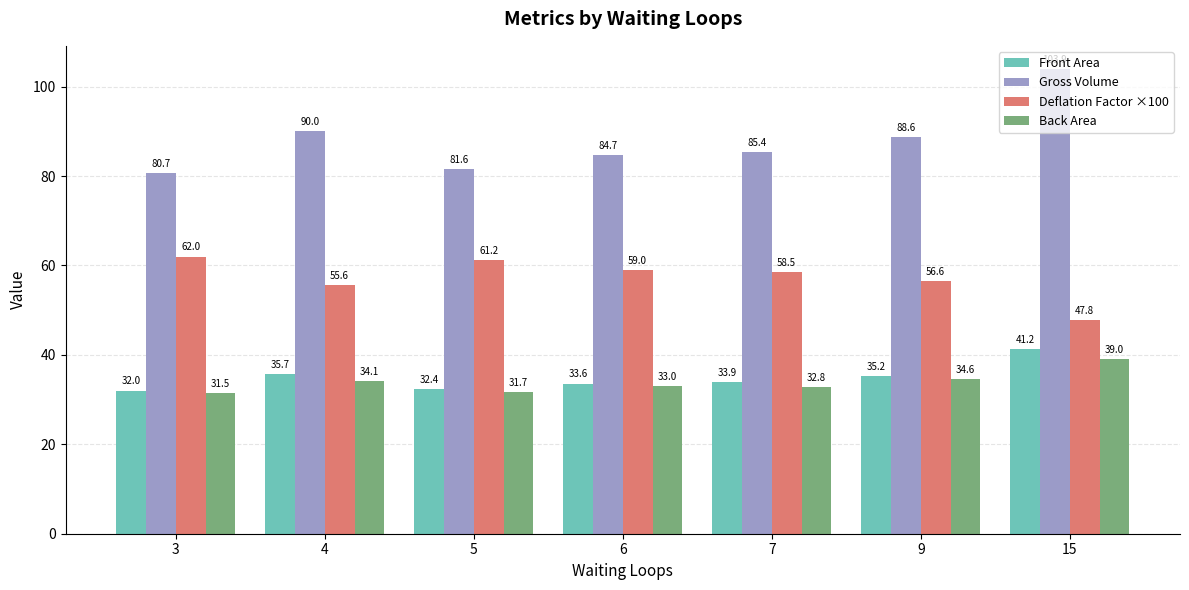

What is the value of the Back Area bar at the 4th from the left?

33.0